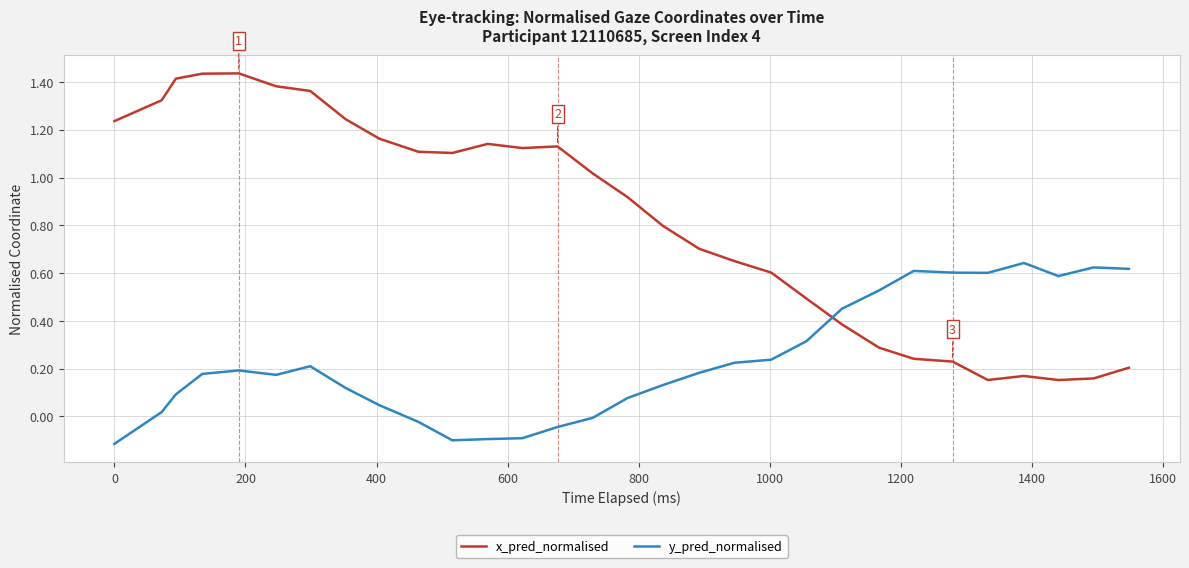

True or false: y_pred_normalised and x_pred_normalised intersect in this chart.

True